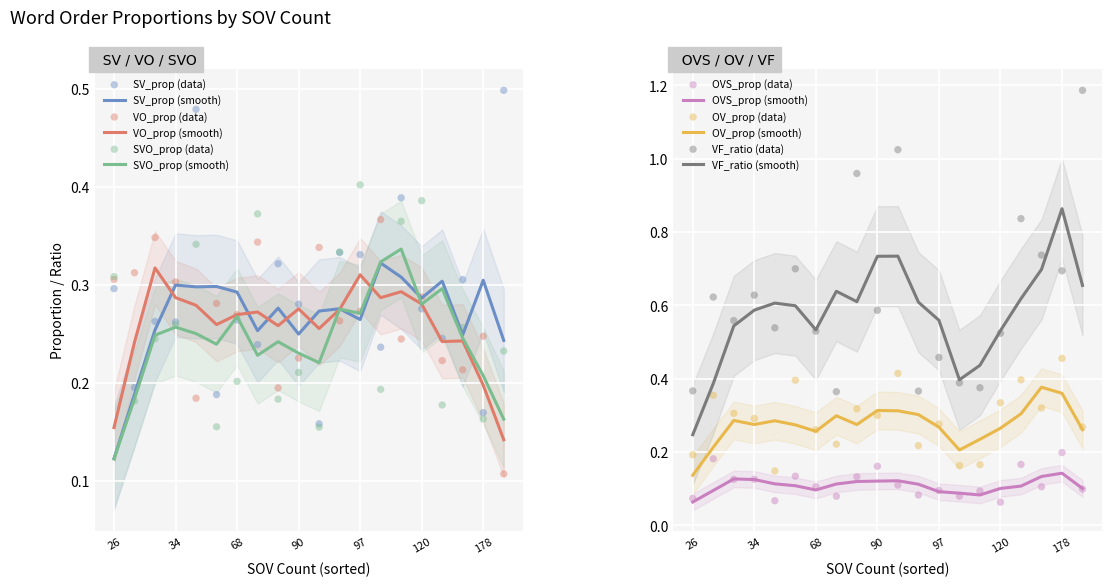

Which series reaches the maximum Y coordinate?

VF_ratio